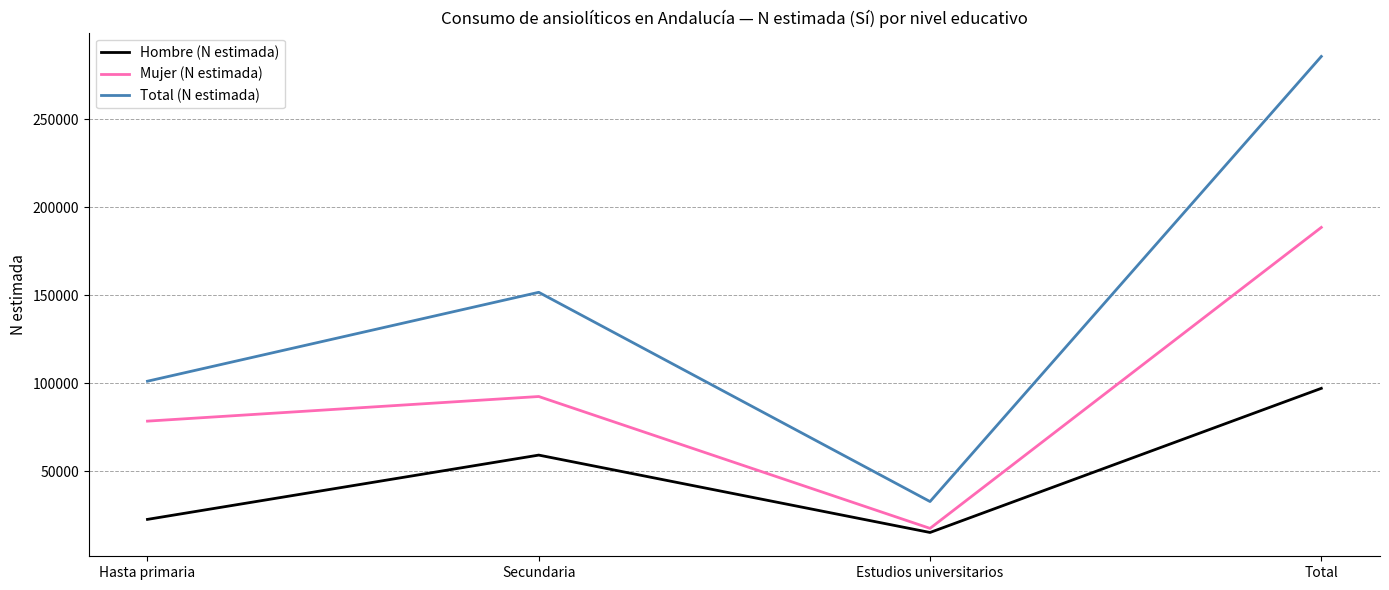

Reading left to right, transcribe all the data shown in this chart.

Hombre (N estimada): 22669	59174	15234	97077
Mujer (N estimada): 78457	92439	17562	188458
Total (N estimada): 101126	151613	32796	285535